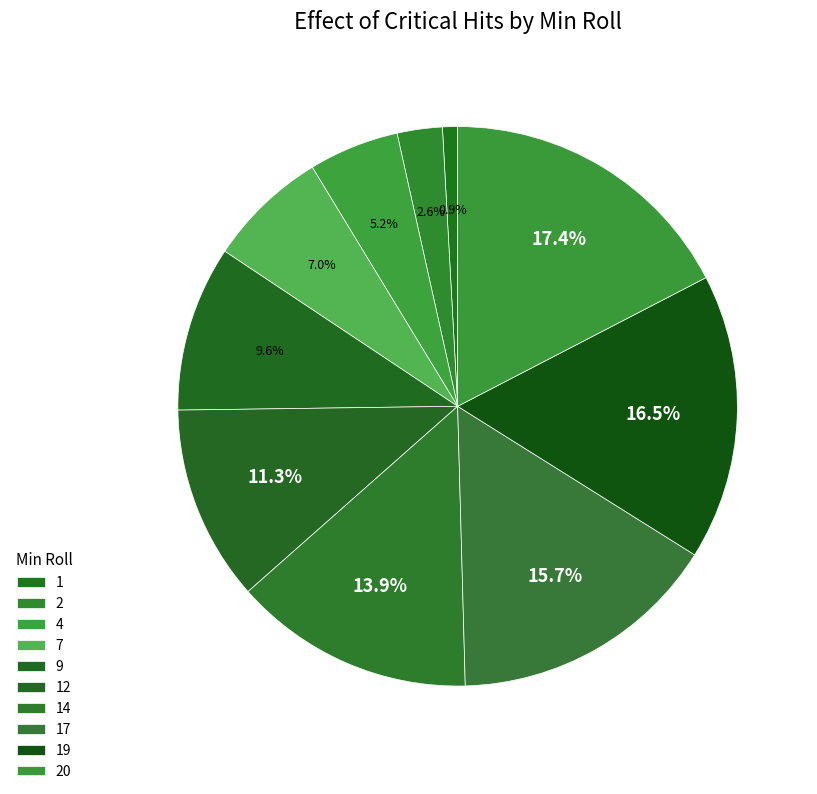

Does 14 account for over 50% of the chart?

No